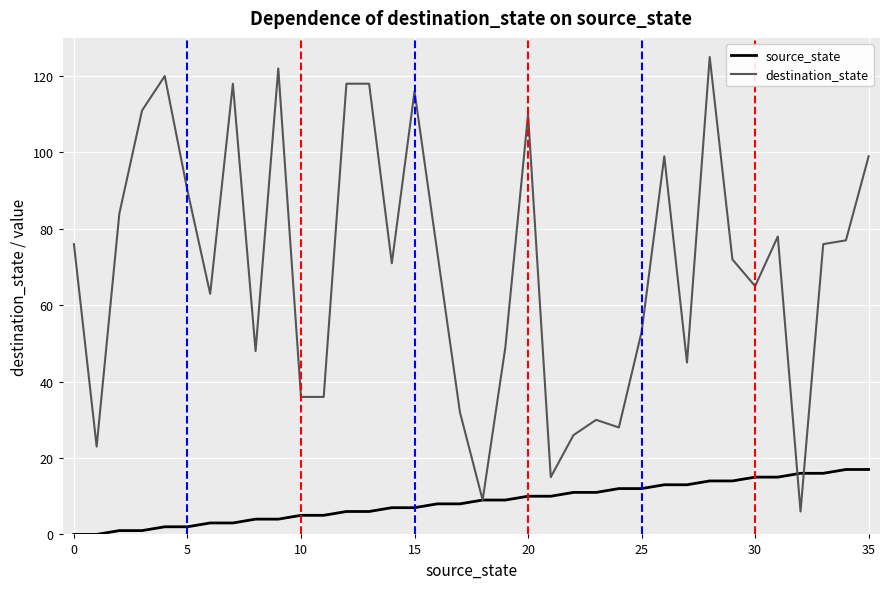

Rank the series by their average value, from highest to lowest.

destination_state, source_state